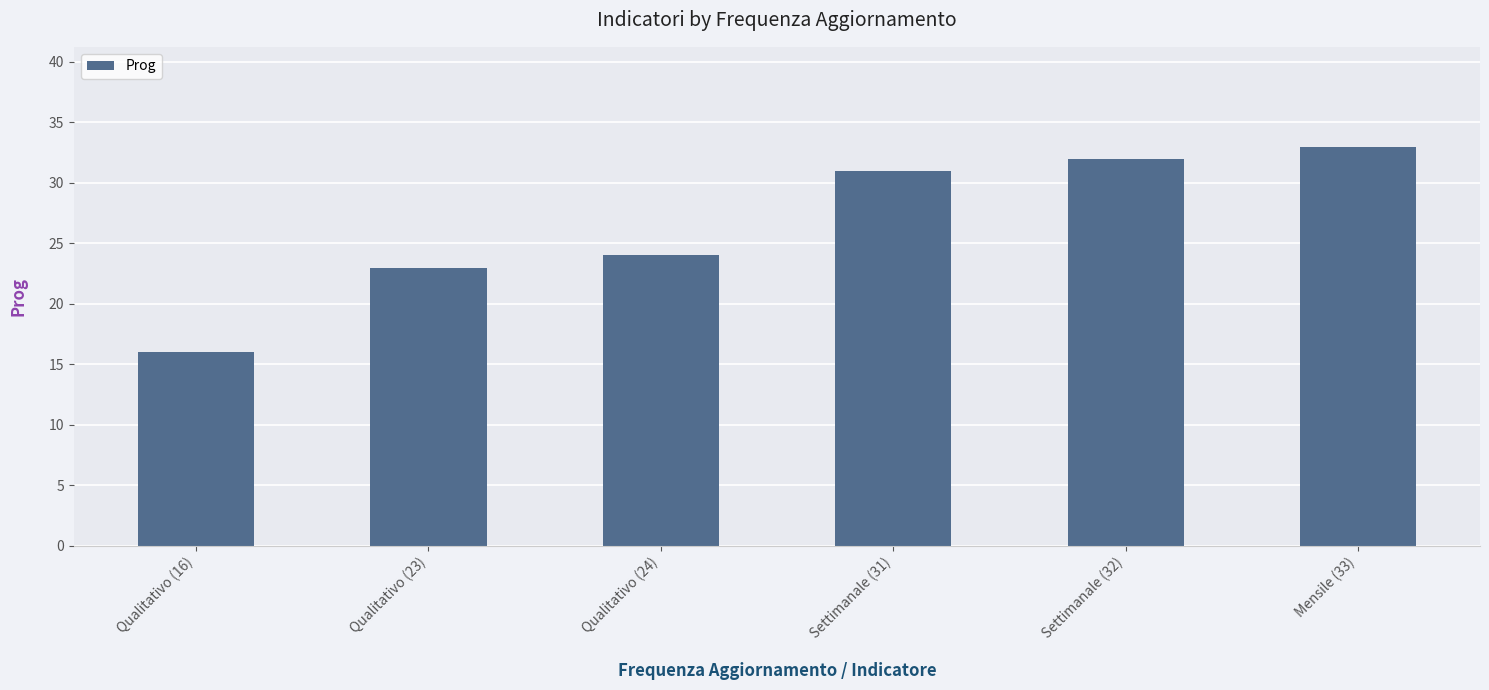

Between Settimanale (32) and Settimanale (31), which is larger?

Settimanale (32)